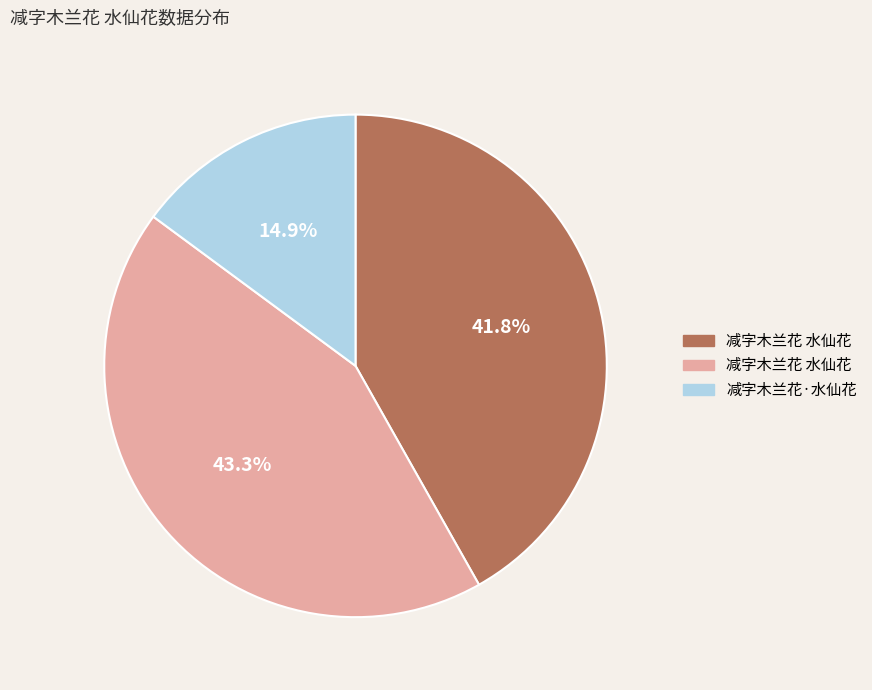

Is there a majority slice in this chart?

No